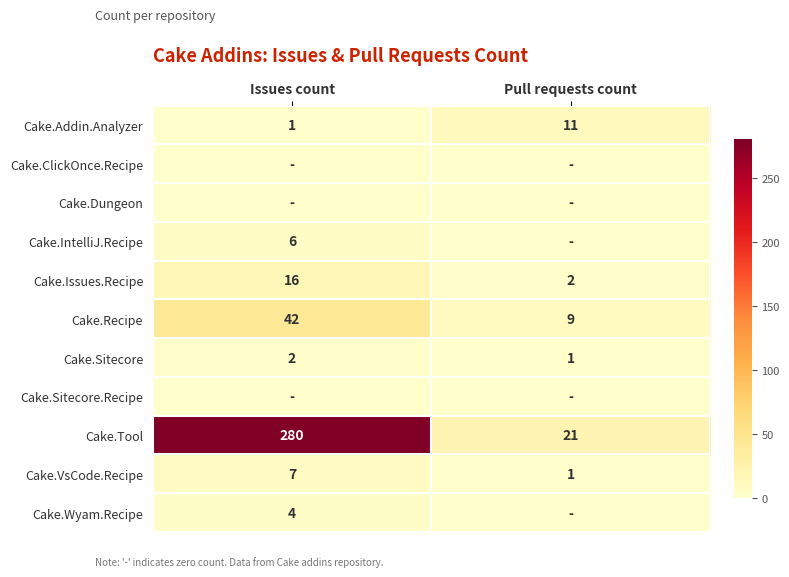

Between Pull requests count and Issues count, which is larger?

Pull requests count